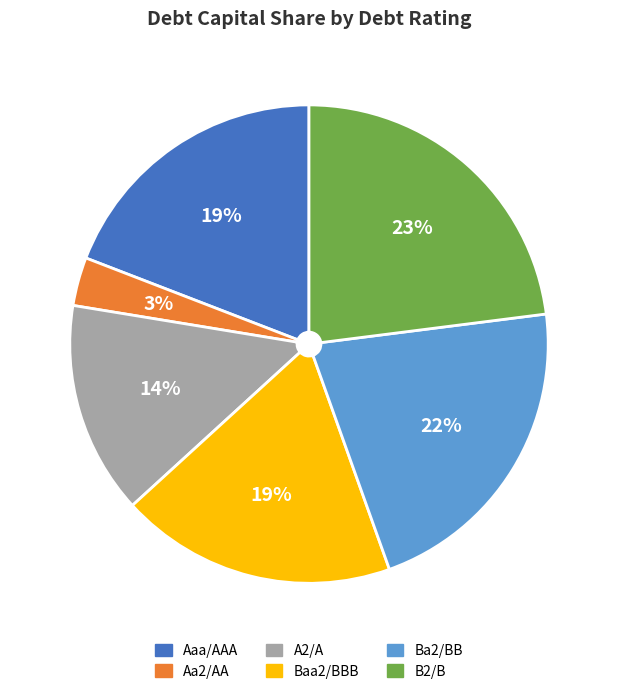

How many segments does this pie chart have?

6